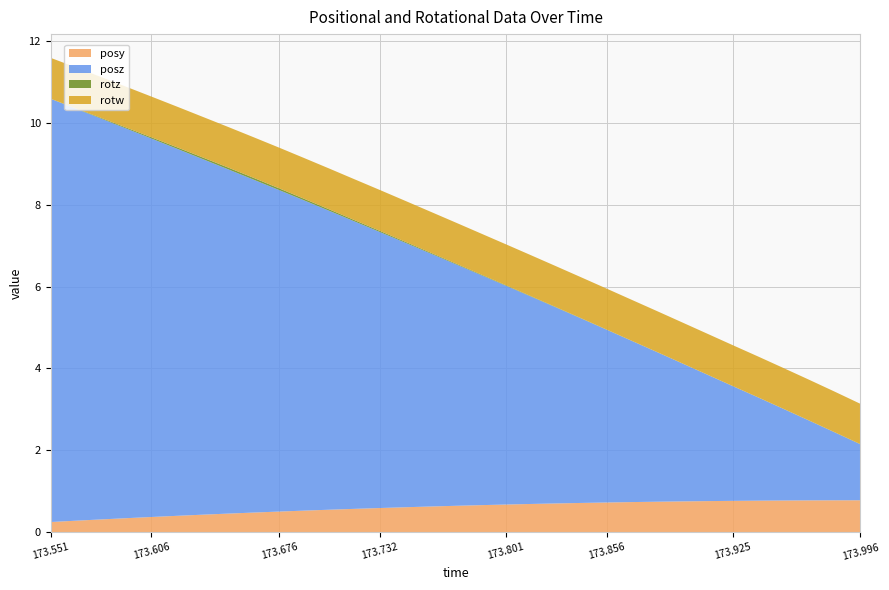

Reading left to right, list all the values displayed in this chart.

posy: 173.5508=0.3	173.5643=0.3	173.5785=0.3	173.5925=0.3	173.6062=0.4	173.6205=0.4	173.6345=0.4	173.6481=0.5	173.6622=0.5	173.6764=0.5	173.6902=0.5	173.704=0.6	173.7175=0.6	173.7316=0.6	173.7455=0.6	173.7594=0.6	173.7731=0.6	173.787=0.7	173.8008=0.7	173.8147=0.7	173.8286=0.7	173.8424=0.7	173.8563=0.7	173.8702=0.7	173.8842=0.7	173.8981=0.8	173.912=0.8	173.9255=0.8	173.9395=0.8	173.9537=0.8	173.9675=0.8	173.9814=0.8	173.9958=0.8
posz: 173.5508=10.3	173.5643=10.1	173.5785=9.8	173.5925=9.5	173.6062=9.2	173.6205=9.0	173.6345=8.7	173.6481=8.4	173.6622=8.1	173.6764=7.8	173.6902=7.6	173.704=7.3	173.7175=7.0	173.7316=6.7	173.7455=6.5	173.7594=6.2	173.7731=5.9	173.787=5.6	173.8008=5.3	173.8147=5.1	173.8286=4.8	173.8424=4.5	173.8563=4.2	173.8702=3.9	173.8842=3.6	173.8981=3.4	173.912=3.1	173.9255=2.8	173.9395=2.5	173.9537=2.2	173.9675=1.9	173.9814=1.7	173.9958=1.4
rotz: 173.5508=0.0	173.5643=0.0	173.5785=0.0	173.5925=0.0	173.6062=0.0	173.6205=0.0	173.6345=0.0	173.6481=0.0	173.6622=0.0	173.6764=0.0	173.6902=0.0	173.704=0.0	173.7175=0.0	173.7316=0.0	173.7455=0.0	173.7594=0.0	173.7731=0.0	173.787=0.0	173.8008=0.0	173.8147=0.0	173.8286=0.0	173.8424=0.0	173.8563=0.0	173.8702=0.0	173.8842=0.0	173.8981=0.0	173.912=0.0	173.9255=0.0	173.9395=0.0	173.9537=0.0	173.9675=0.0	173.9814=0.0	173.9958=0.0
rotw: 173.5508=1.0	173.5643=1.0	173.5785=1.0	173.5925=1.0	173.6062=1.0	173.6205=1.0	173.6345=1.0	173.6481=1.0	173.6622=1.0	173.6764=1.0	173.6902=1.0	173.704=1.0	173.7175=1.0	173.7316=1.0	173.7455=1.0	173.7594=1.0	173.7731=1.0	173.787=1.0	173.8008=1.0	173.8147=1.0	173.8286=1.0	173.8424=1.0	173.8563=1.0	173.8702=1.0	173.8842=1.0	173.8981=1.0	173.912=1.0	173.9255=1.0	173.9395=1.0	173.9537=1.0	173.9675=1.0	173.9814=1.0	173.9958=1.0